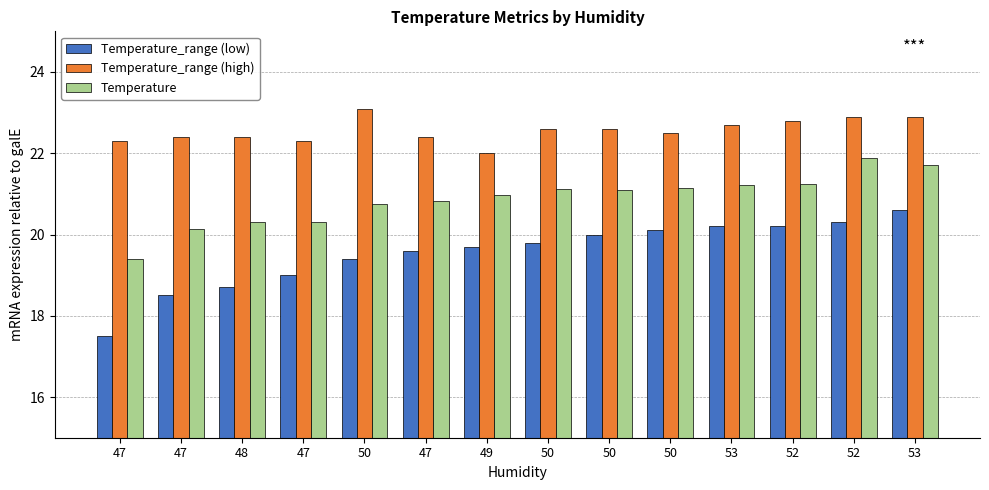

Are the bars grouped side by side (vs. stacked)?

Yes